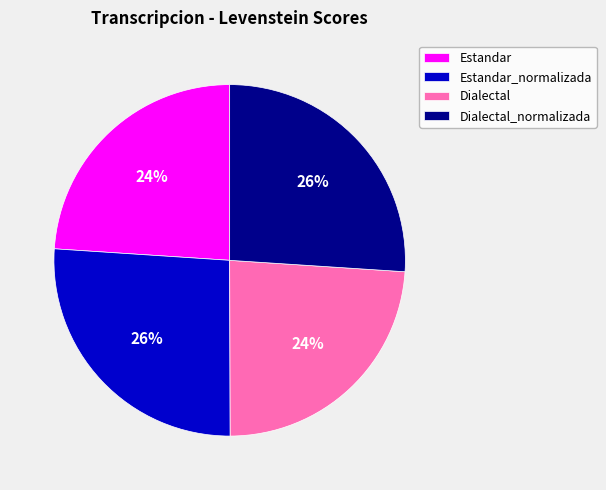

What is the ratio of the value at Dialectal_normalizada to the value at Estandar?

1.1